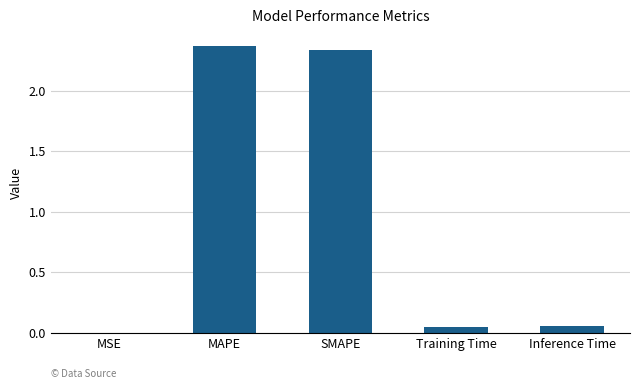

Which has a higher value, MSE or Training Time?

Training Time